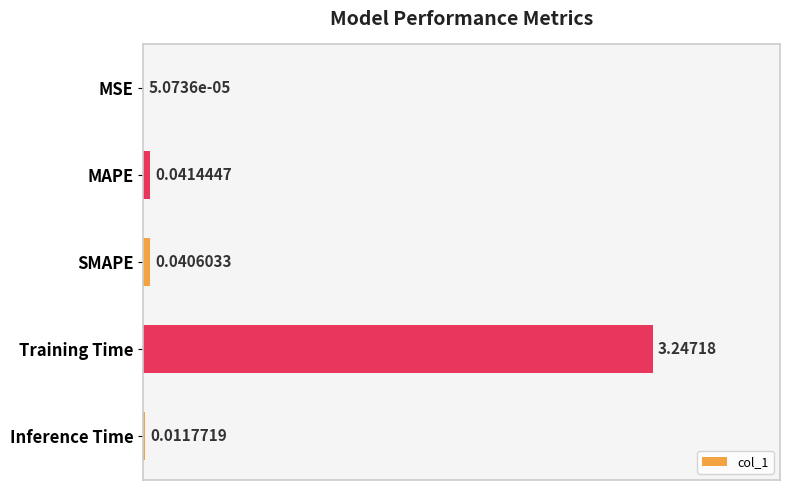

Which label corresponds to the largest value in the chart?

Training Time